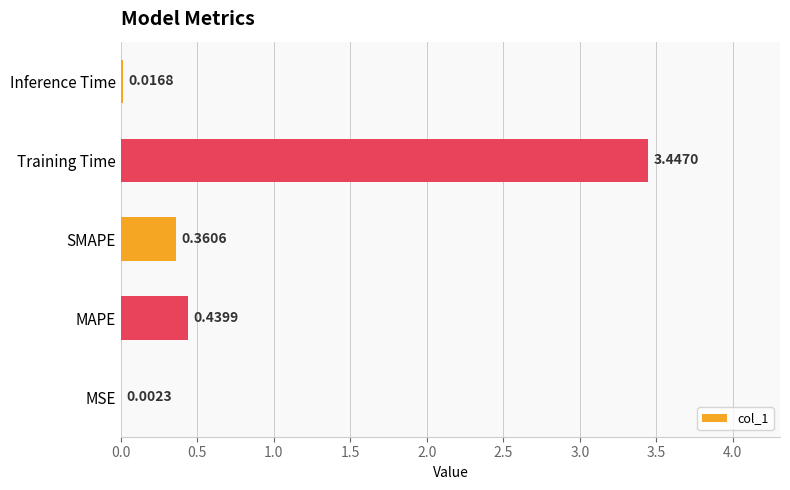

Between MAPE and Training Time, which is larger?

Training Time